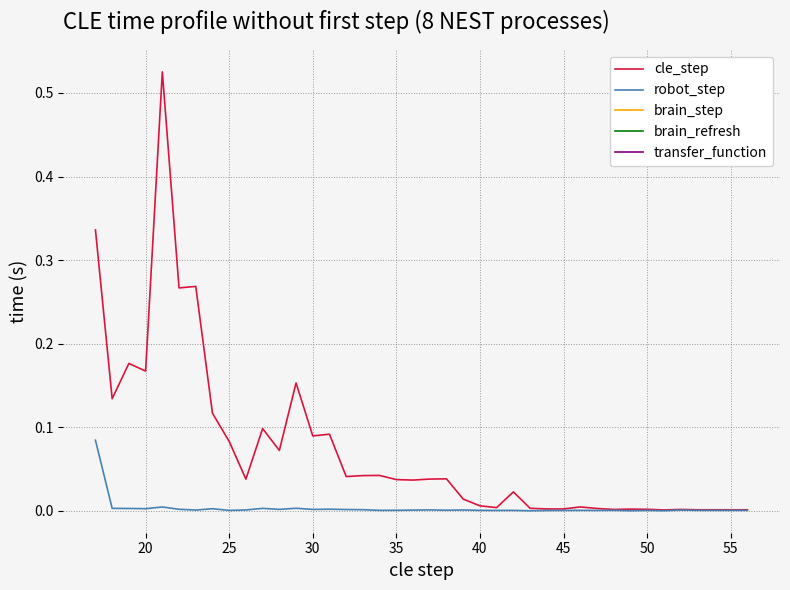

List the series in order of their peak value, highest first.

cle_step, robot_step